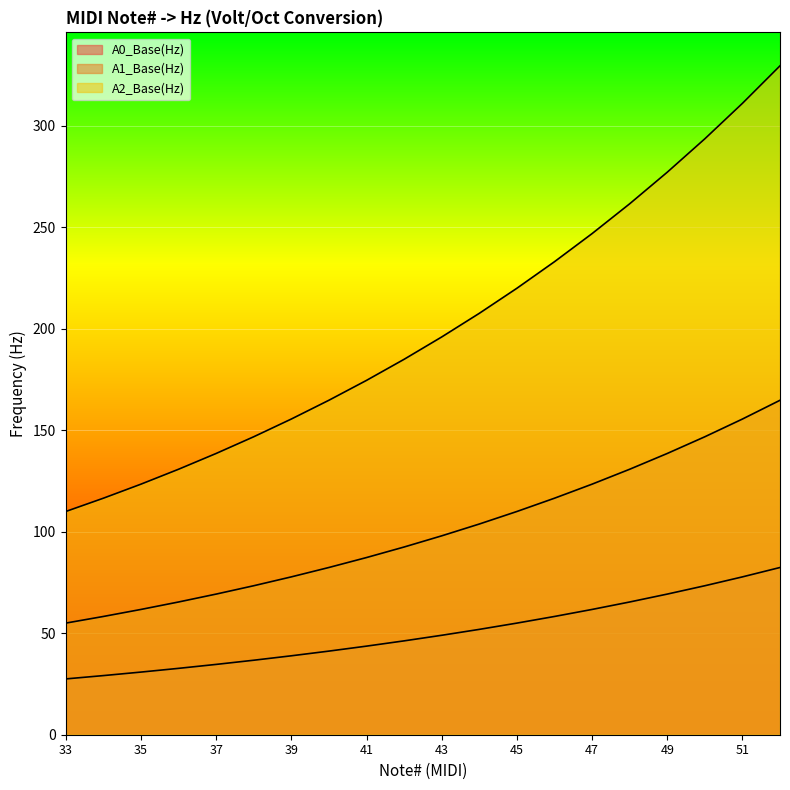

The A0_Base(Hz) series shows 73.4 at 50. True or false?

True